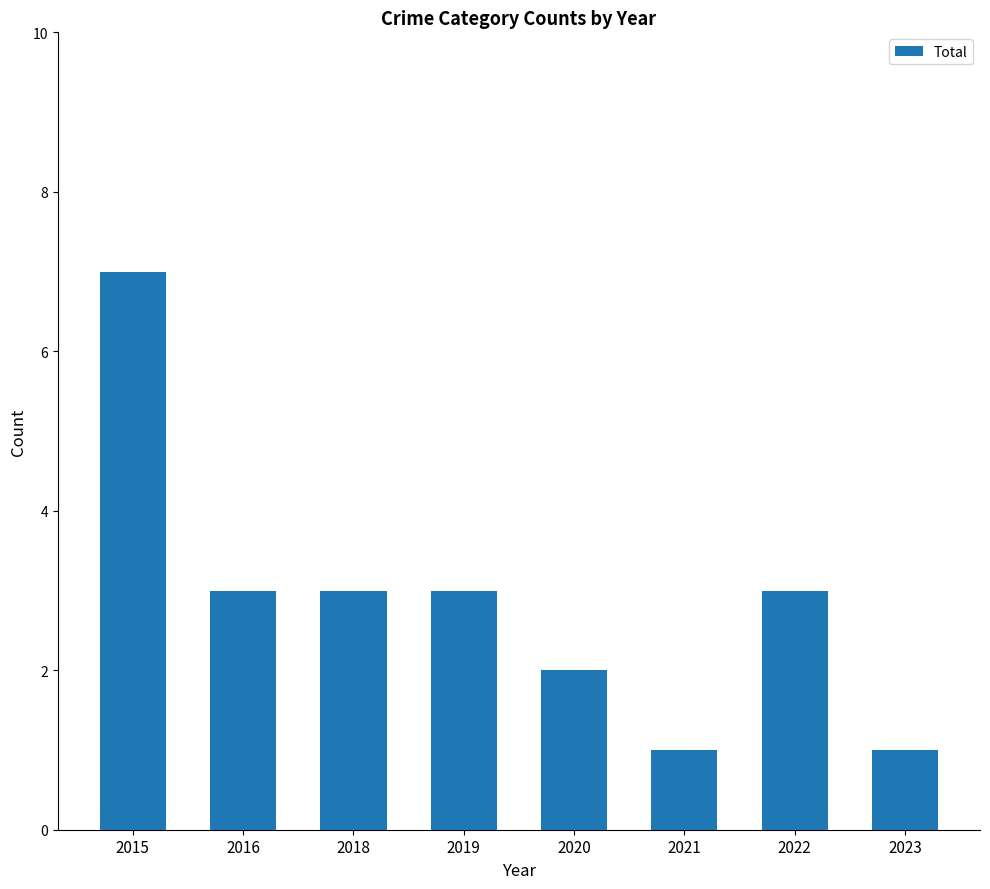

Does the chart contain any negative values?

No